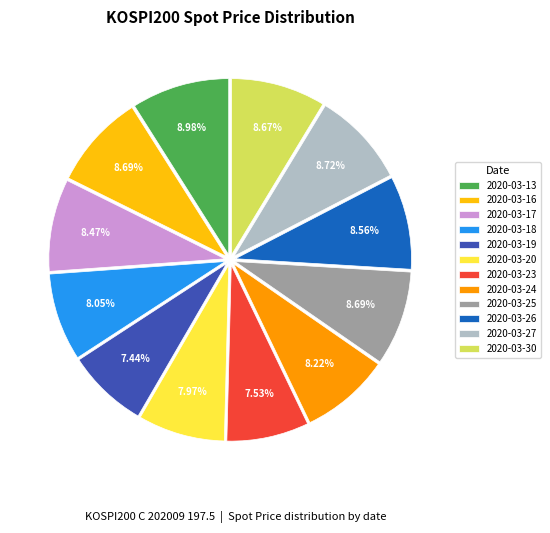

To the nearest percent, what is the average slice percentage?

8%